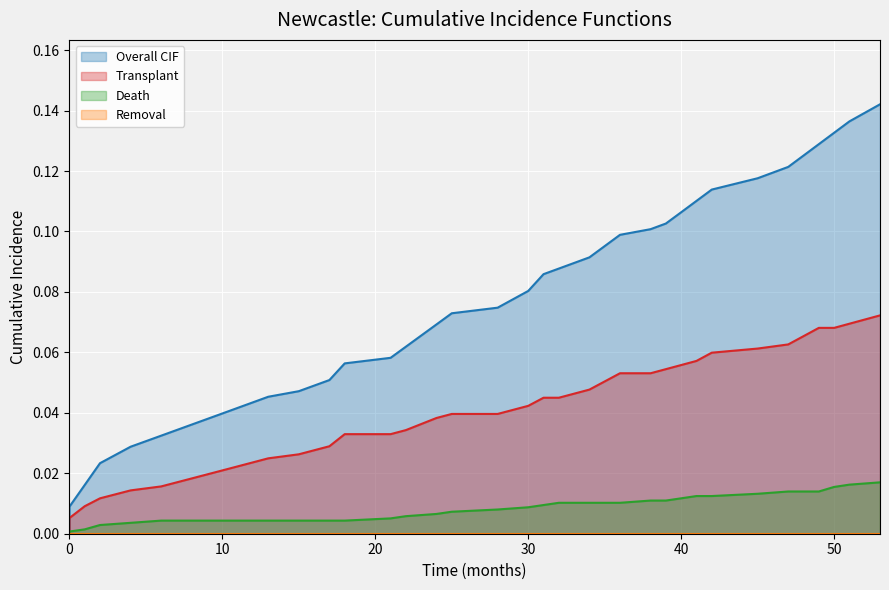

List the series in order of their overall mean, lowest first.

Death, Transplant, Overall CIF